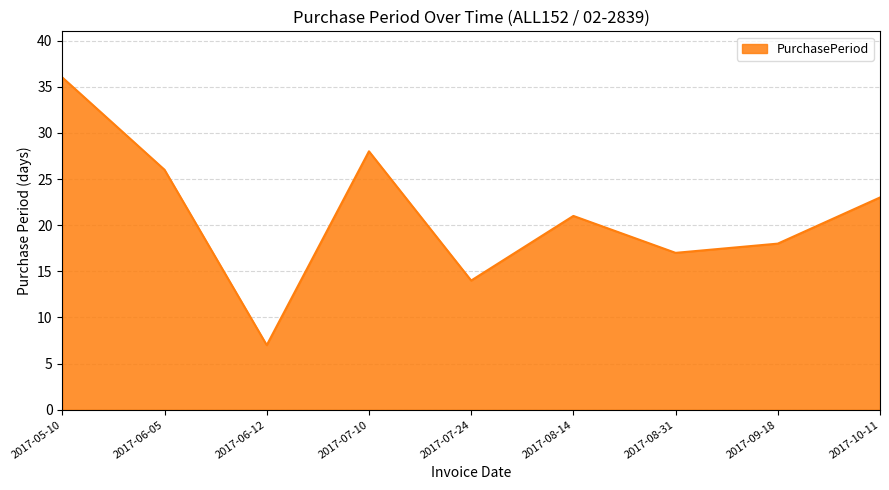

How many lines are shown in the chart?

1